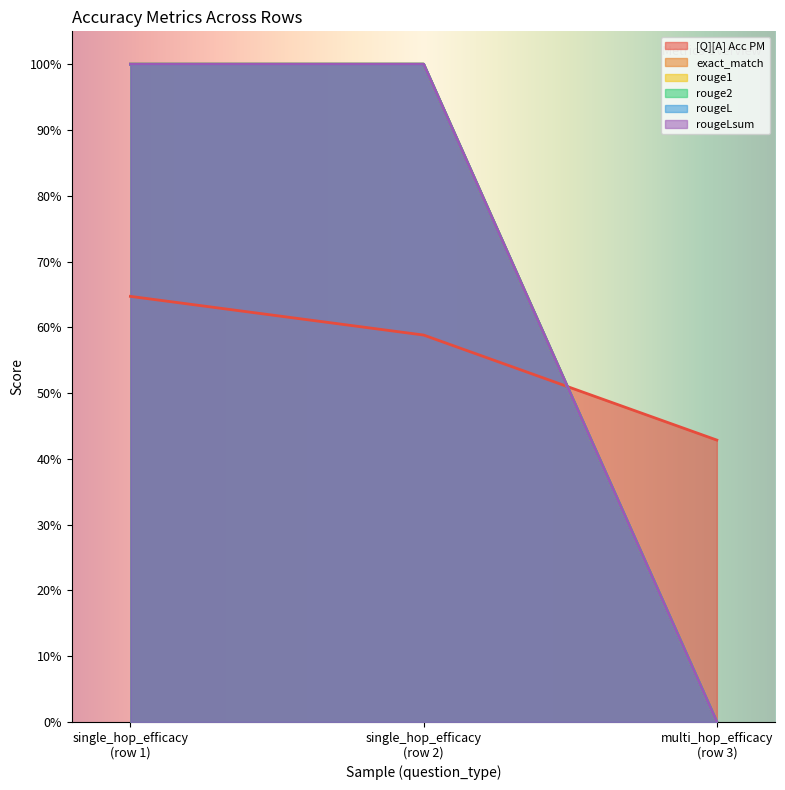

What is the difference between the second highest and minimum values in the rouge2 series?

1.0